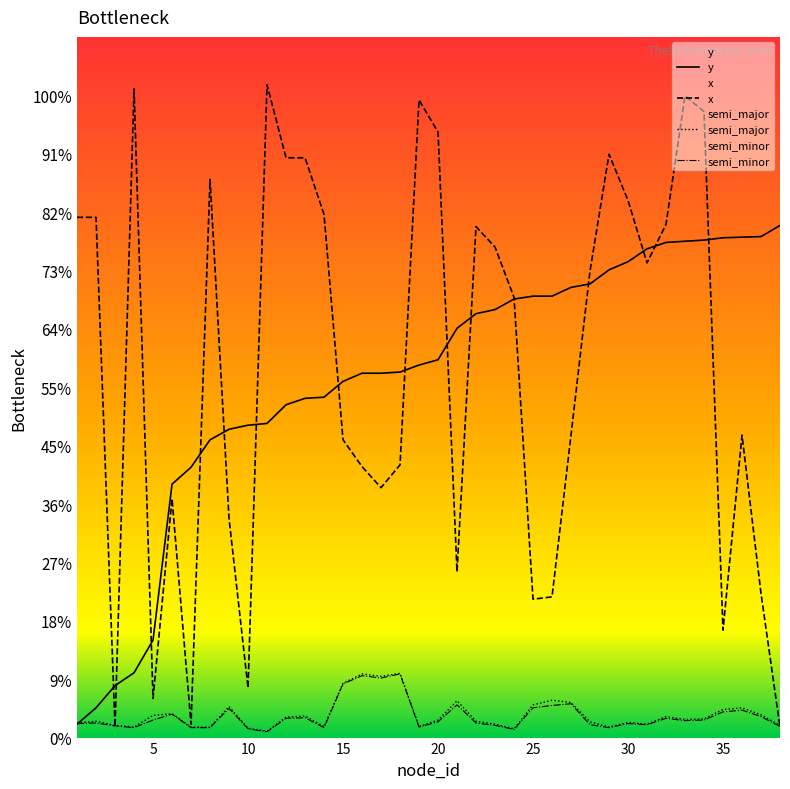

At 26, list the series in order from largest to smallest.

y, x, semi_major, semi_minor